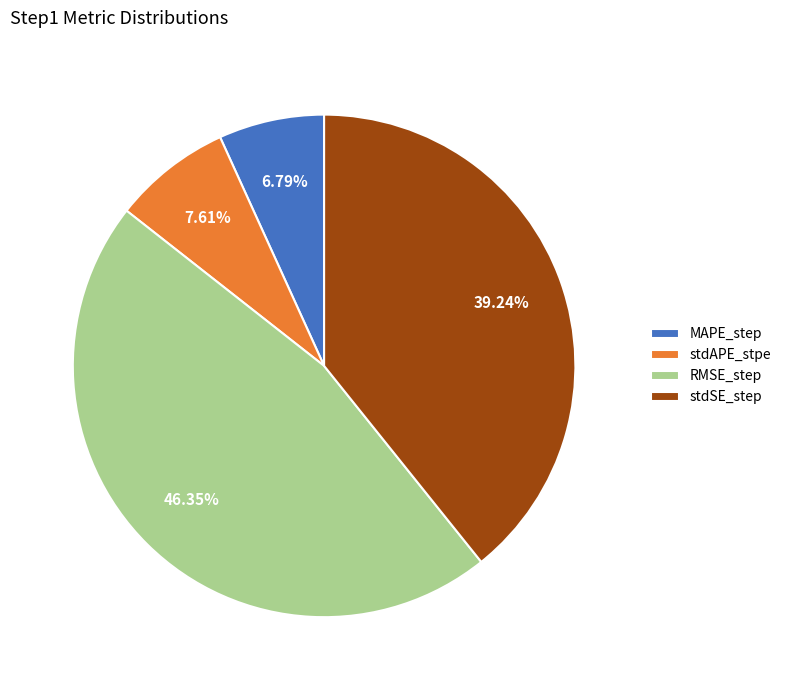

Is it true that stdSE_step is 54% of the pie?

False